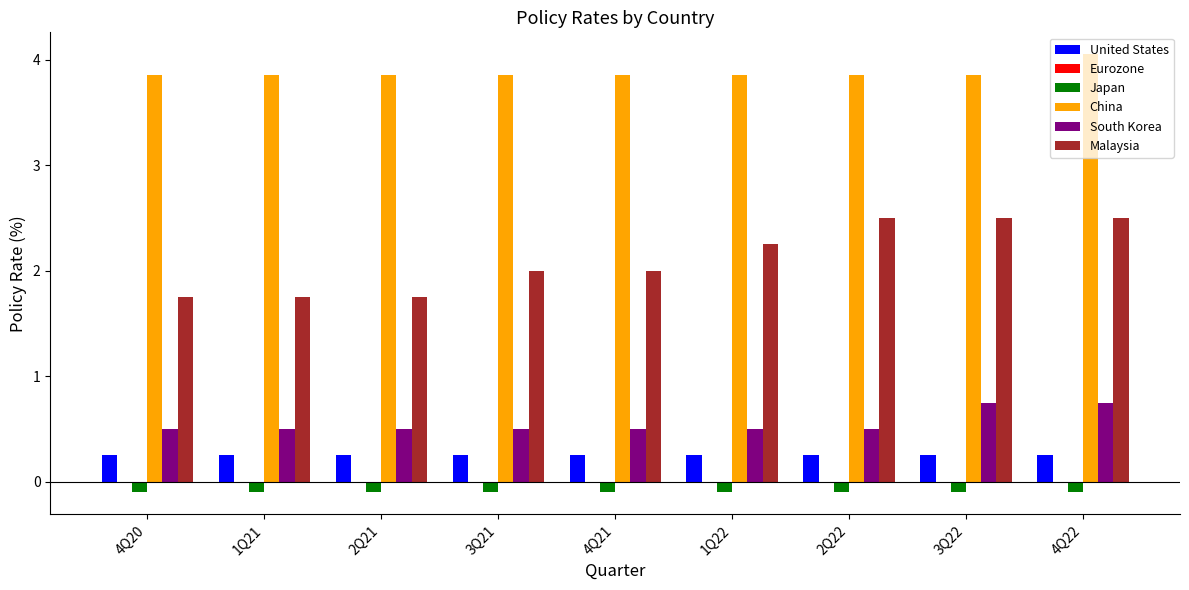

What is the label of the 3rd bar from the left?

2Q21